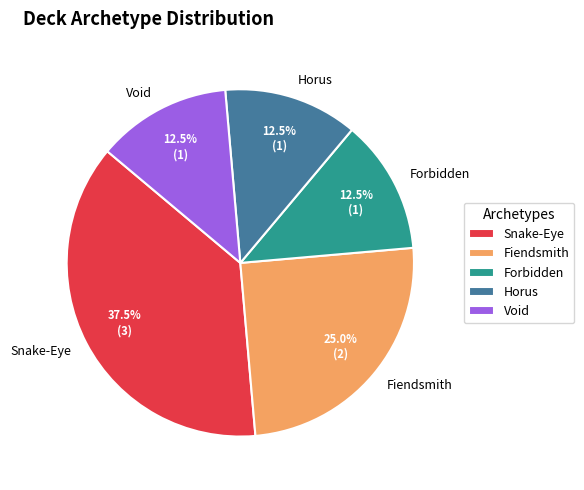

How many segments does this pie chart have?

5